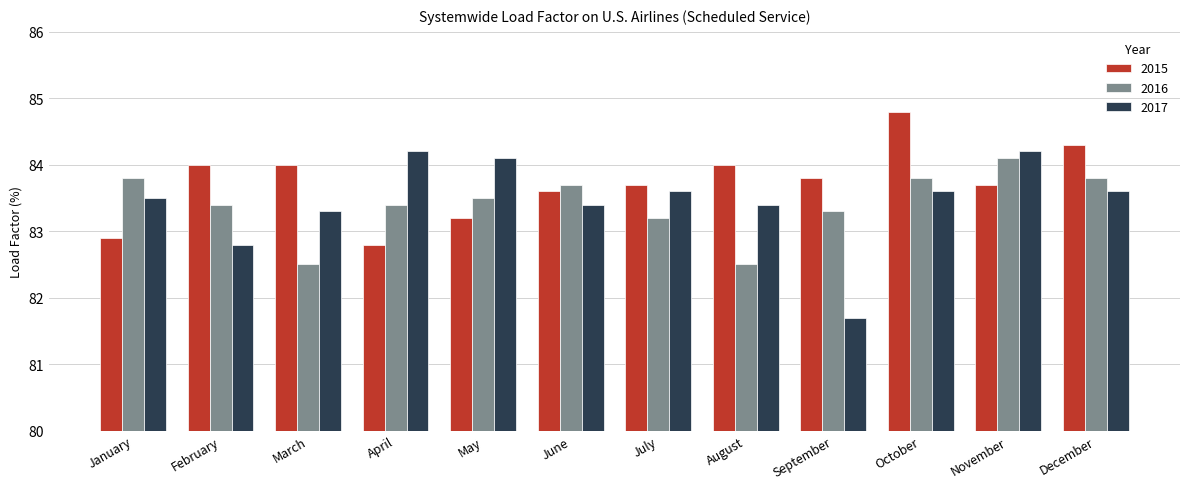

What is the smallest value displayed?

81.7